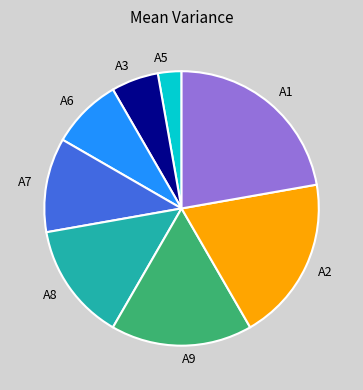

Rank the categories by value from lowest to highest.

A5, A3, A6, A7, A8, A9, A2, A1